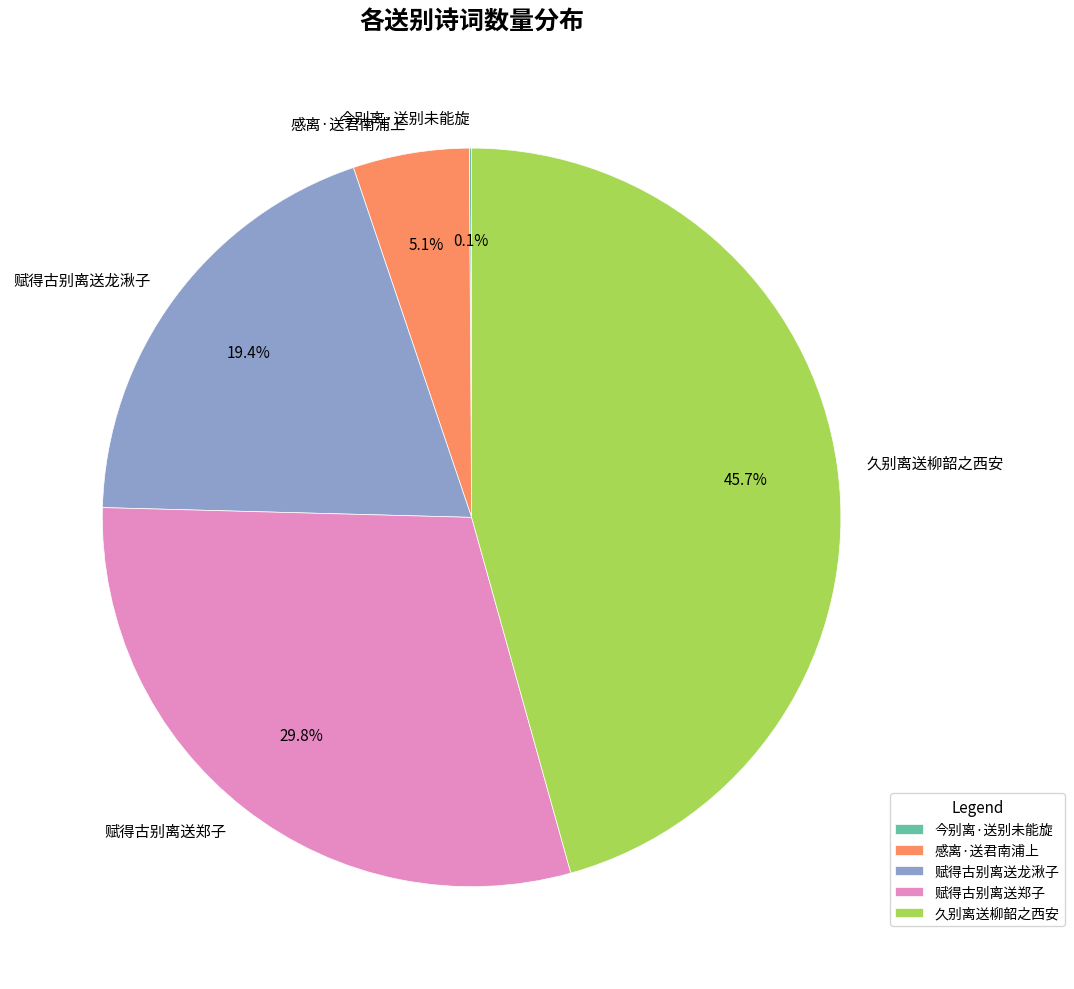

True or false: 赋得古别离送郑子 accounts for 22% of the total.

False